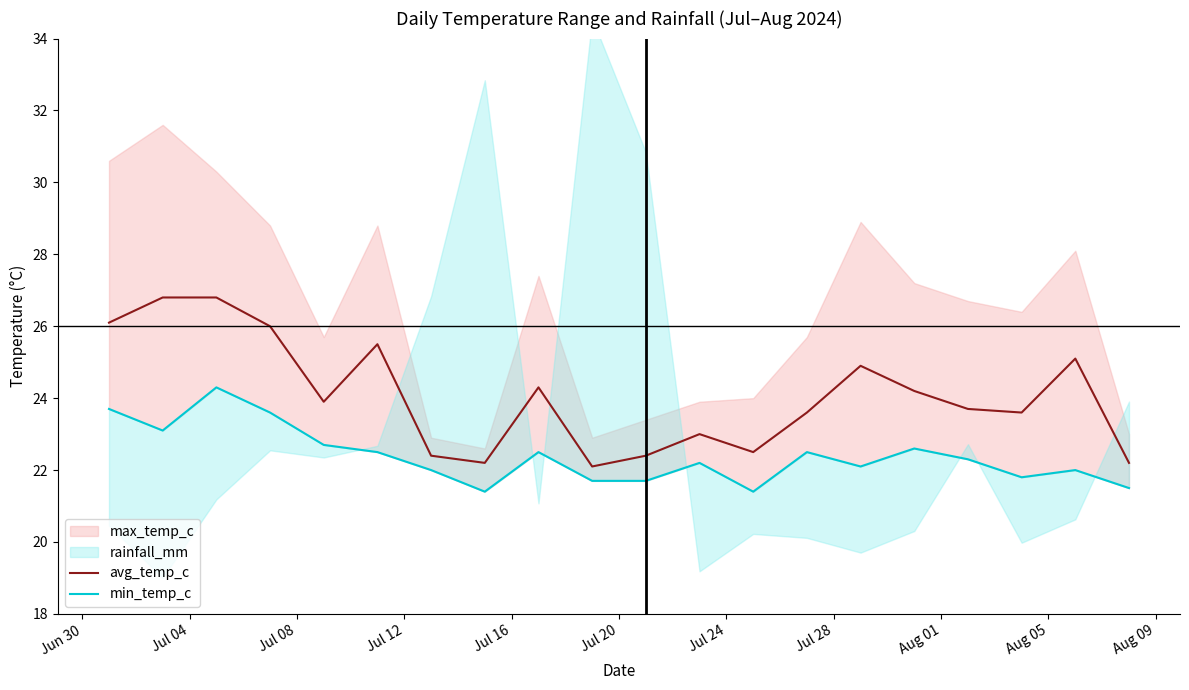

What is the lowest value of the avg_temp_c series?

22.1